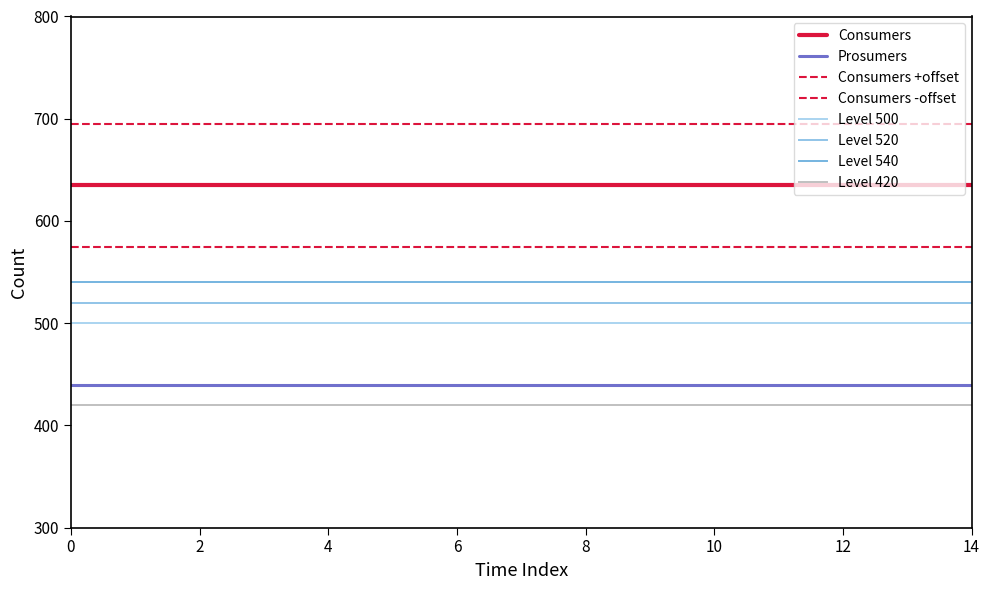

Is this an area chart (filled region under the line)?

No